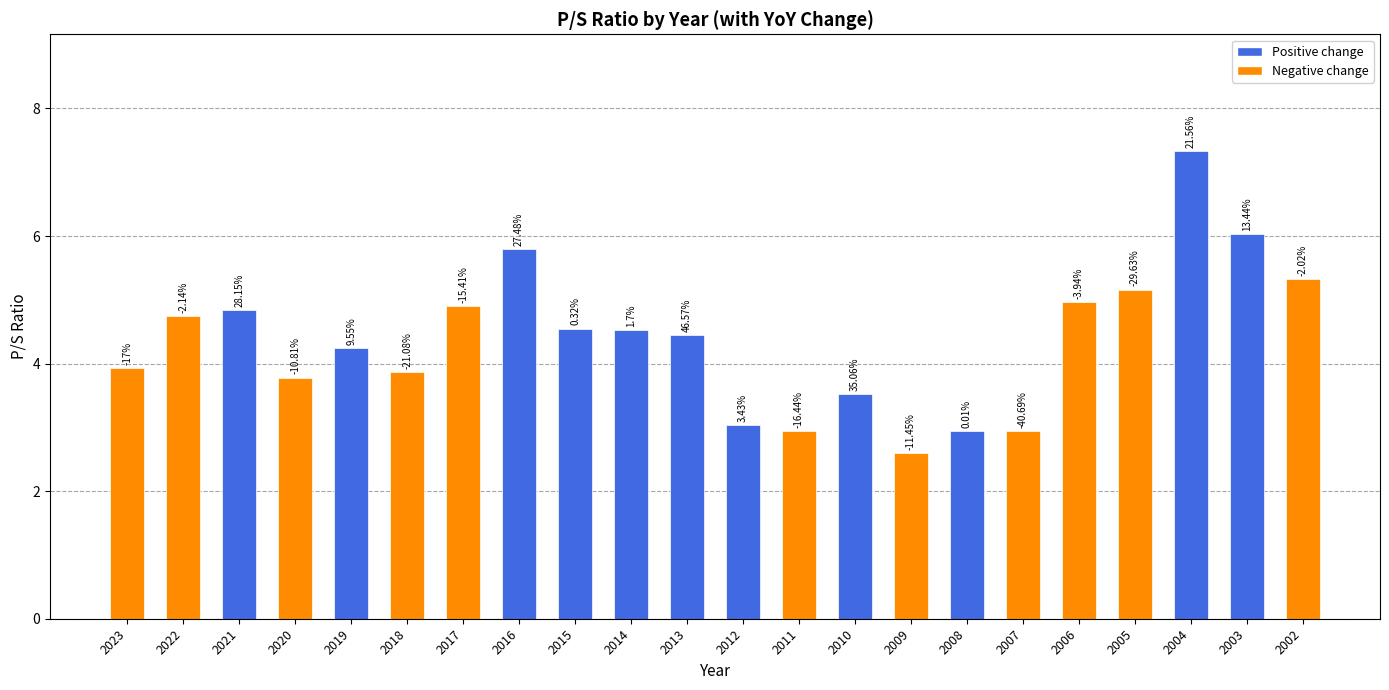

What is the value of the 12th bar from the left?

3.0